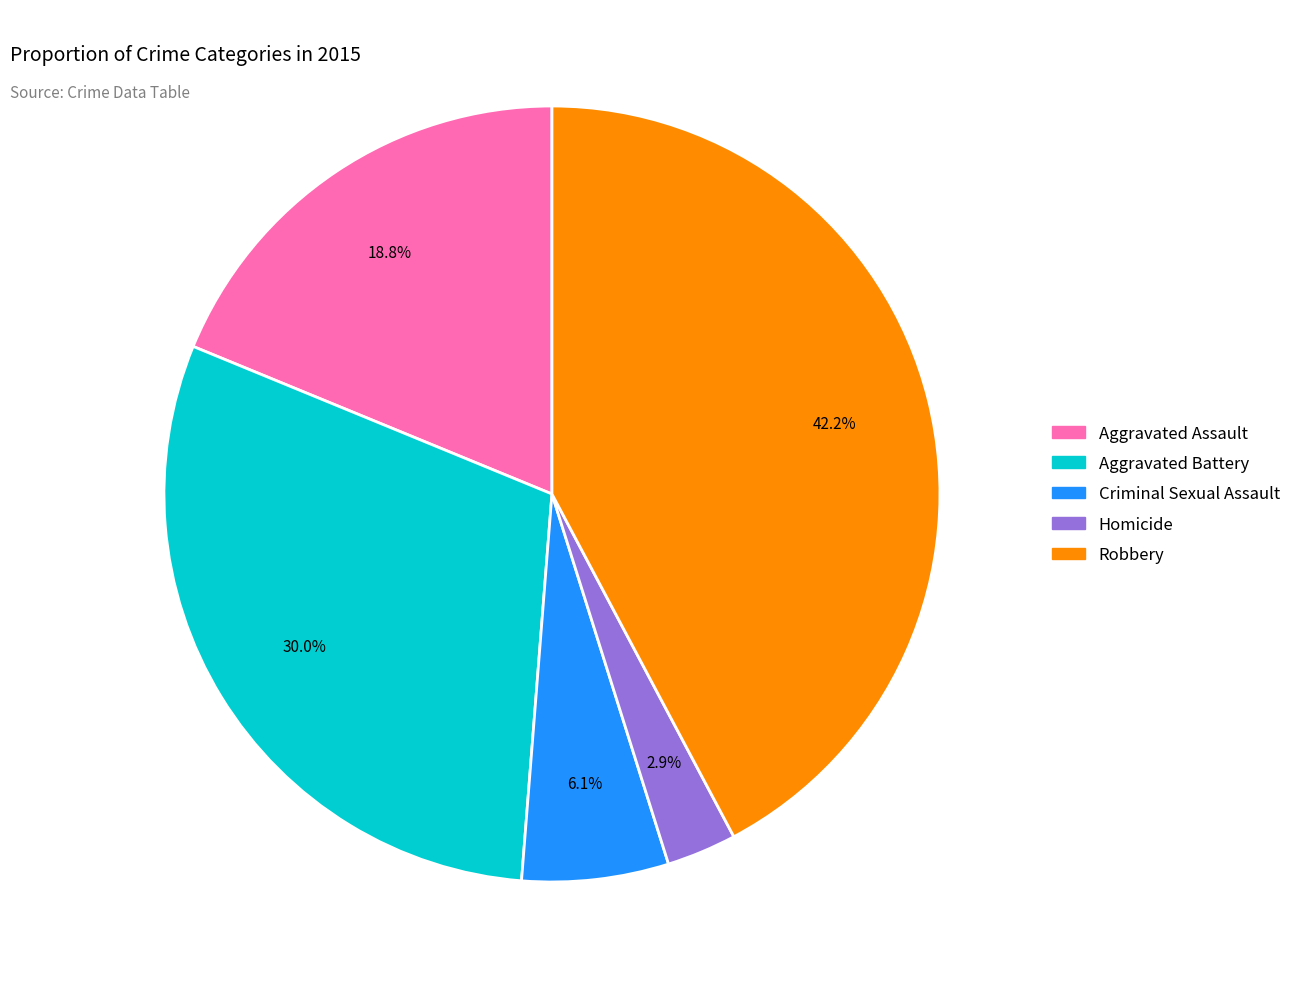

Which category has the smallest portion of the pie?

Homicide